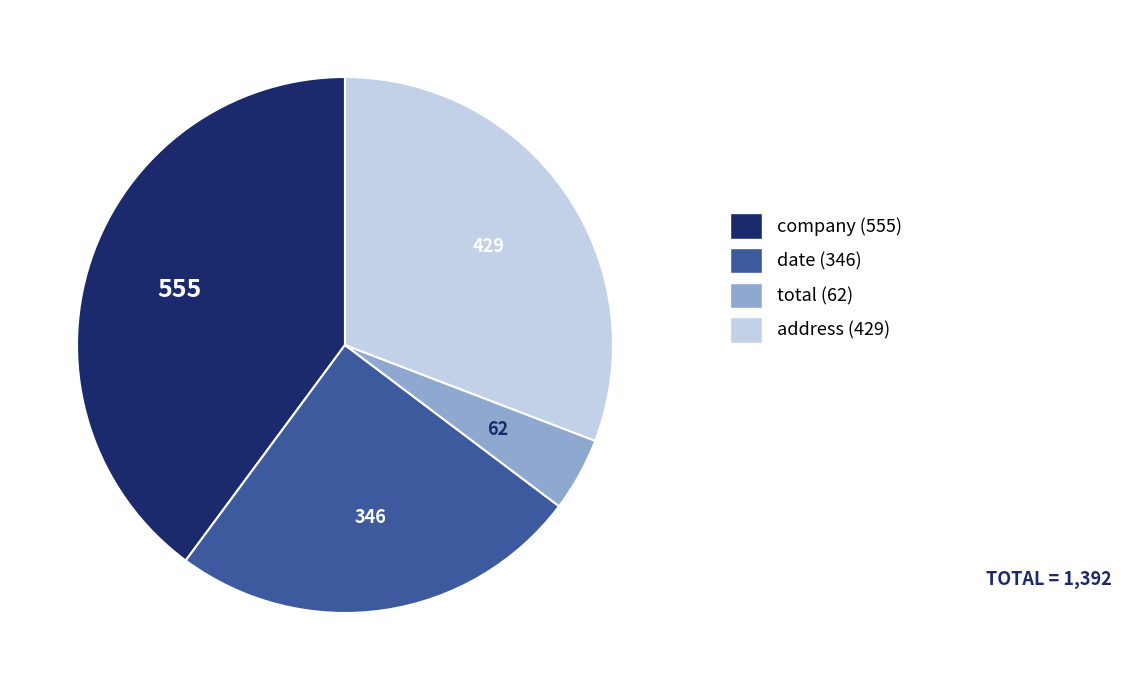

Does address account for over 50% of the chart?

No